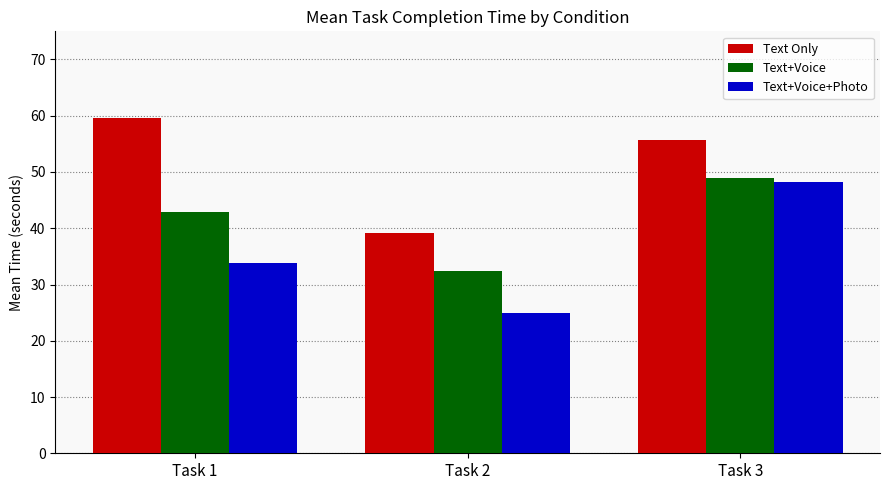

The Text Only series shows 39.1 at Task 2. True or false?

True